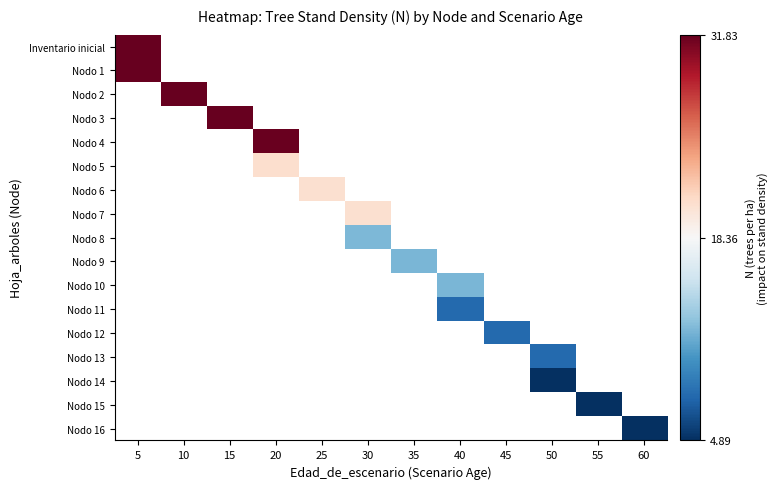

Which has a higher value, 55 or 25?

25